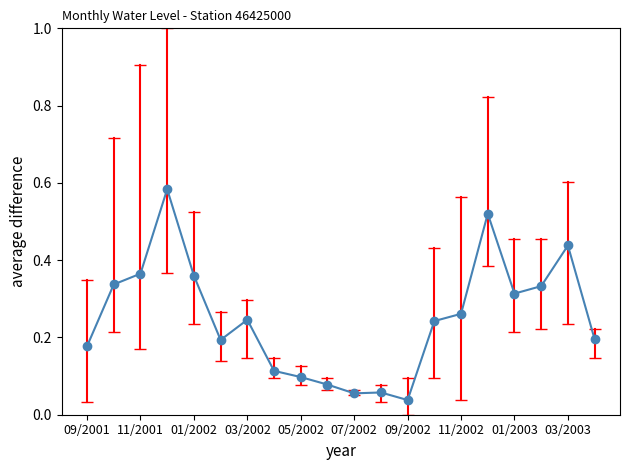

True or false: there are more than 0 points higher than both neighbors.

True